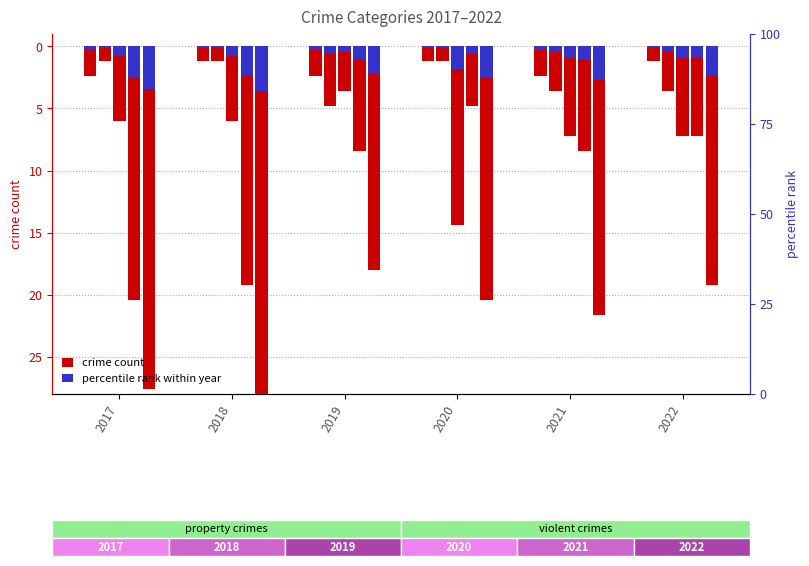

The value at 2022 is 1.2. True or false?

True